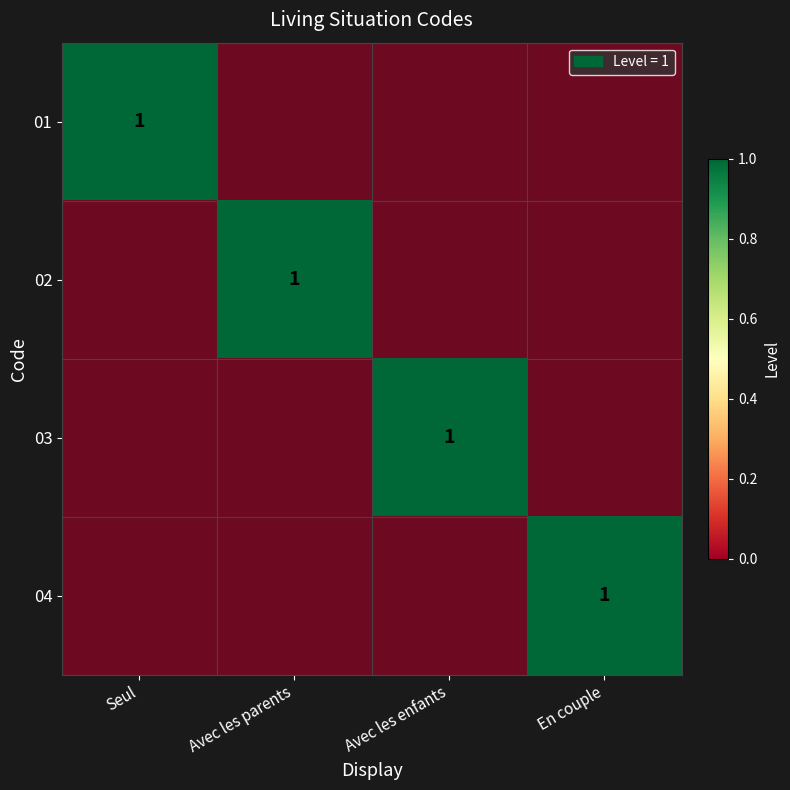

How many series are shown in this chart?

4